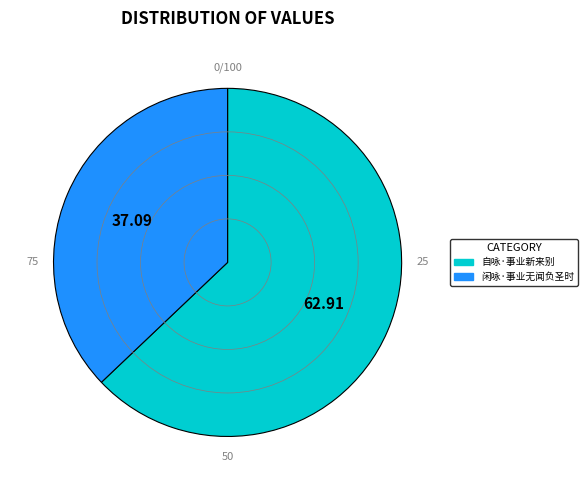

Which slice represents more than half of the pie?

自咏·事业新来别